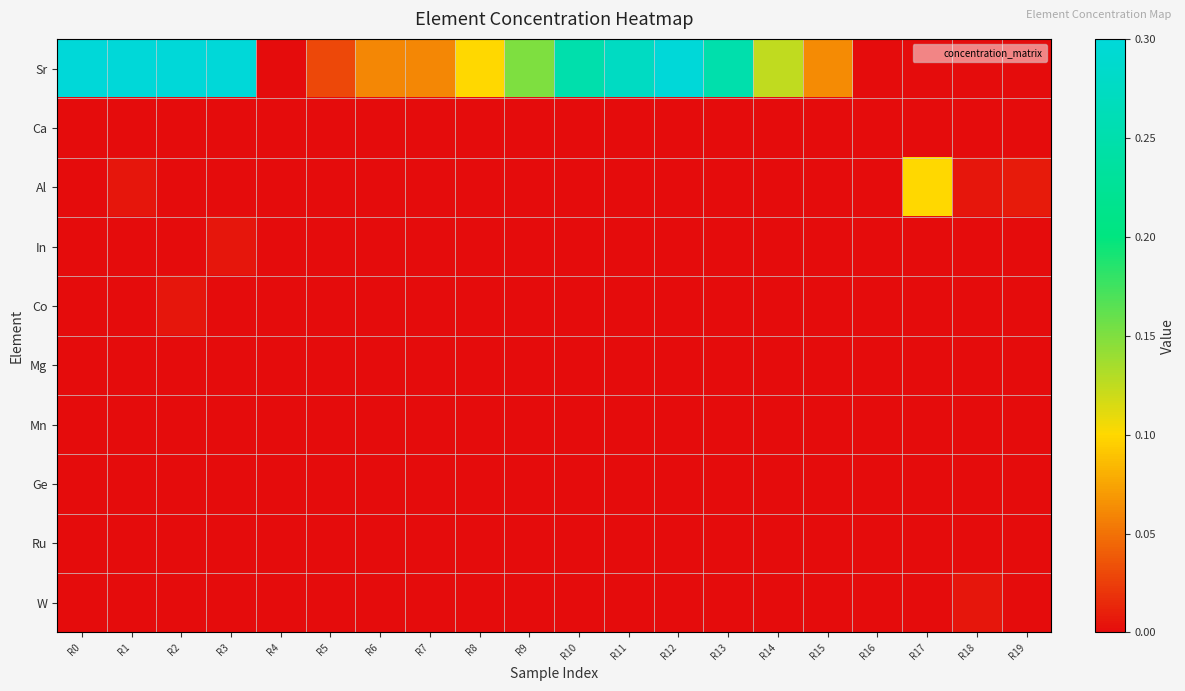

Reading right to left, what are all the values shown in this chart?

Sr: R19=0.0	R18=0.0	R17=0.0	R16=0.0	R15=0.1	R14=0.1	R13=0.2	R12=0.3	R11=0.3	R10=0.2	R9=0.1	R8=0.1	R7=0.1	R6=0.1	R5=0.0	R4=0.0	R3=0.3	R2=0.3	R1=0.3	R0=0.3
Ca: R19=0.0	R18=0.0	R17=0.0	R16=0.0	R15=0.0	R14=0.0	R13=0.0	R12=0.0	R11=0.0	R10=0.0	R9=0.0	R8=0.0	R7=0.0	R6=0.0	R5=0.0	R4=0.0	R3=0.0	R2=0.0	R1=0.0	R0=0.0
Al: R19=0.0	R18=0.0	R17=0.1	R16=0.0	R15=0.0	R14=0.0	R13=0.0	R12=0.0	R11=0.0	R10=0.0	R9=0.0	R8=0.0	R7=0.0	R6=0.0	R5=0.0	R4=0.0	R3=0.0	R2=0.0	R1=0.0	R0=0.0
In: R19=0.0	R18=0.0	R17=0.0	R16=0.0	R15=0.0	R14=0.0	R13=0.0	R12=0.0	R11=0.0	R10=0.0	R9=0.0	R8=0.0	R7=0.0	R6=0.0	R5=0.0	R4=0.0	R3=0.0	R2=0.0	R1=0.0	R0=0.0
Co: R19=0.0	R18=0.0	R17=0.0	R16=0.0	R15=0.0	R14=0.0	R13=0.0	R12=0.0	R11=0.0	R10=0.0	R9=0.0	R8=0.0	R7=0.0	R6=0.0	R5=0.0	R4=0.0	R3=0.0	R2=0.0	R1=0.0	R0=0.0
Mg: R19=0.0	R18=0.0	R17=0.0	R16=0.0	R15=0.0	R14=0.0	R13=0.0	R12=0.0	R11=0.0	R10=0.0	R9=0.0	R8=0.0	R7=0.0	R6=0.0	R5=0.0	R4=0.0	R3=0.0	R2=0.0	R1=0.0	R0=0.0
Mn: R19=0.0	R18=0.0	R17=0.0	R16=0.0	R15=0.0	R14=0.0	R13=0.0	R12=0.0	R11=0.0	R10=0.0	R9=0.0	R8=0.0	R7=0.0	R6=0.0	R5=0.0	R4=0.0	R3=0.0	R2=0.0	R1=0.0	R0=0.0
Ge: R19=0.0	R18=0.0	R17=0.0	R16=0.0	R15=0.0	R14=0.0	R13=0.0	R12=0.0	R11=0.0	R10=0.0	R9=0.0	R8=0.0	R7=0.0	R6=0.0	R5=0.0	R4=0.0	R3=0.0	R2=0.0	R1=0.0	R0=0.0
Ru: R19=0.0	R18=0.0	R17=0.0	R16=0.0	R15=0.0	R14=0.0	R13=0.0	R12=0.0	R11=0.0	R10=0.0	R9=0.0	R8=0.0	R7=0.0	R6=0.0	R5=0.0	R4=0.0	R3=0.0	R2=0.0	R1=0.0	R0=0.0
W: R19=0.0	R18=0.0	R17=0.0	R16=0.0	R15=0.0	R14=0.0	R13=0.0	R12=0.0	R11=0.0	R10=0.0	R9=0.0	R8=0.0	R7=0.0	R6=0.0	R5=0.0	R4=0.0	R3=0.0	R2=0.0	R1=0.0	R0=0.0